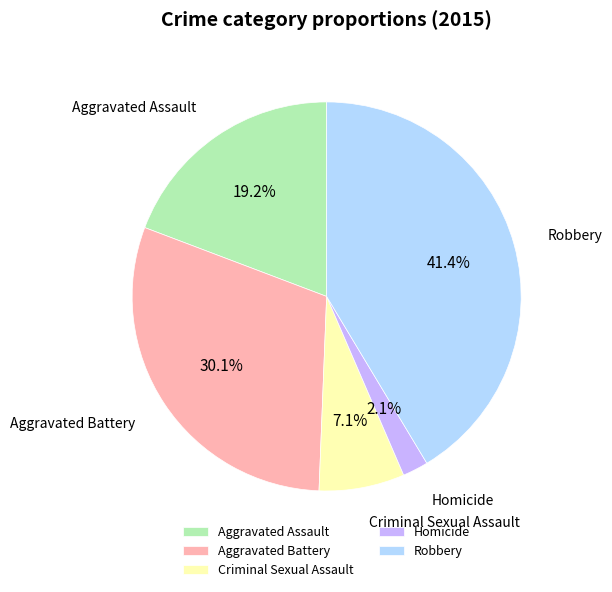

To the nearest percent, what is the difference between the largest and smallest slice percentages?

39%